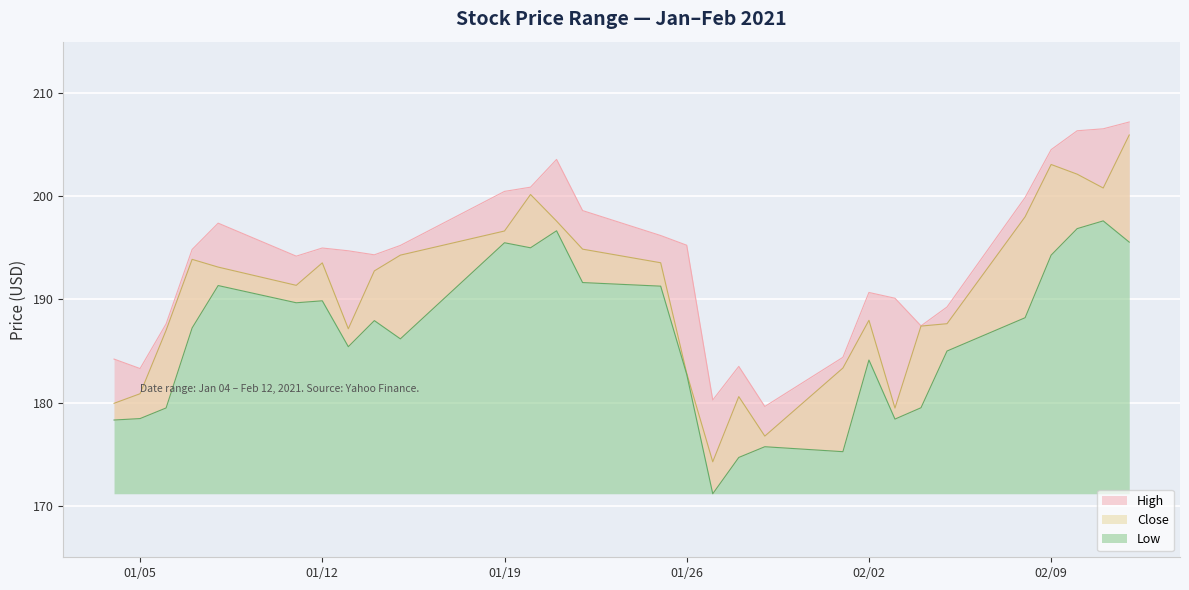

What is the label of the 20th point from the left?

2021-02-01